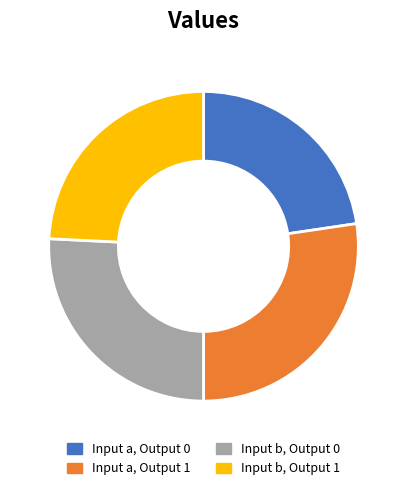

Is it true that Input a, Output 1 is 27% of the pie?

True